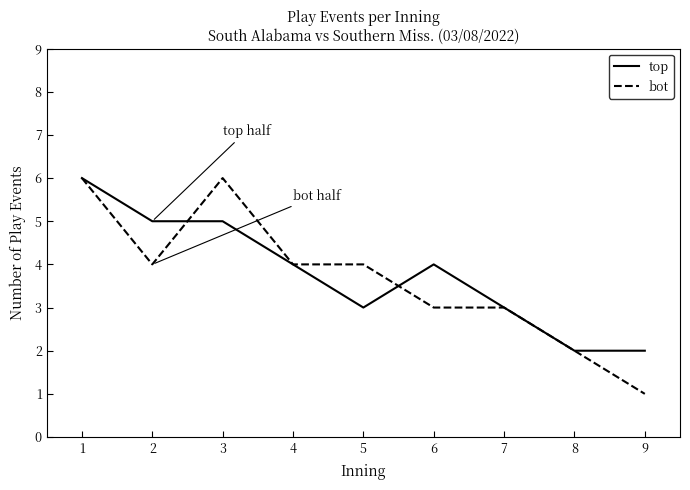

At 9, list the series in order from smallest to largest.

bot, top